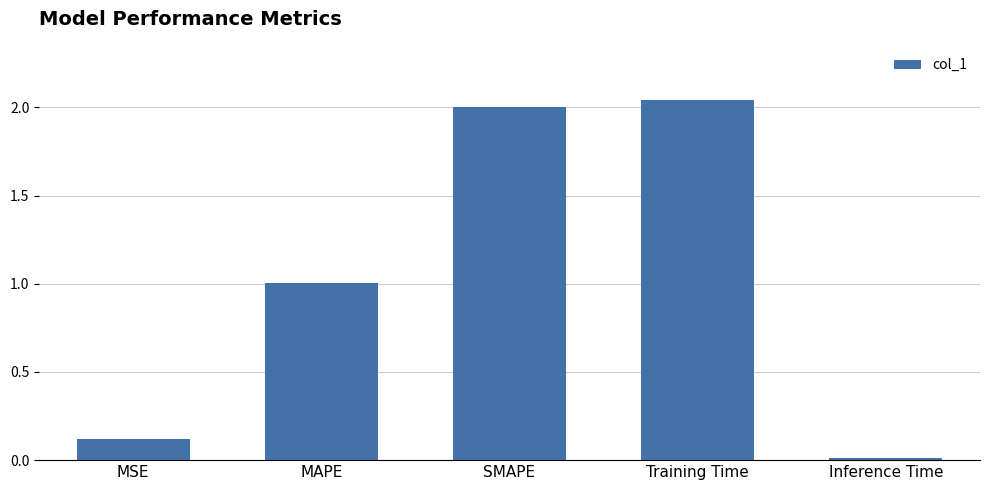

Are the bars grouped side by side (vs. stacked)?

No